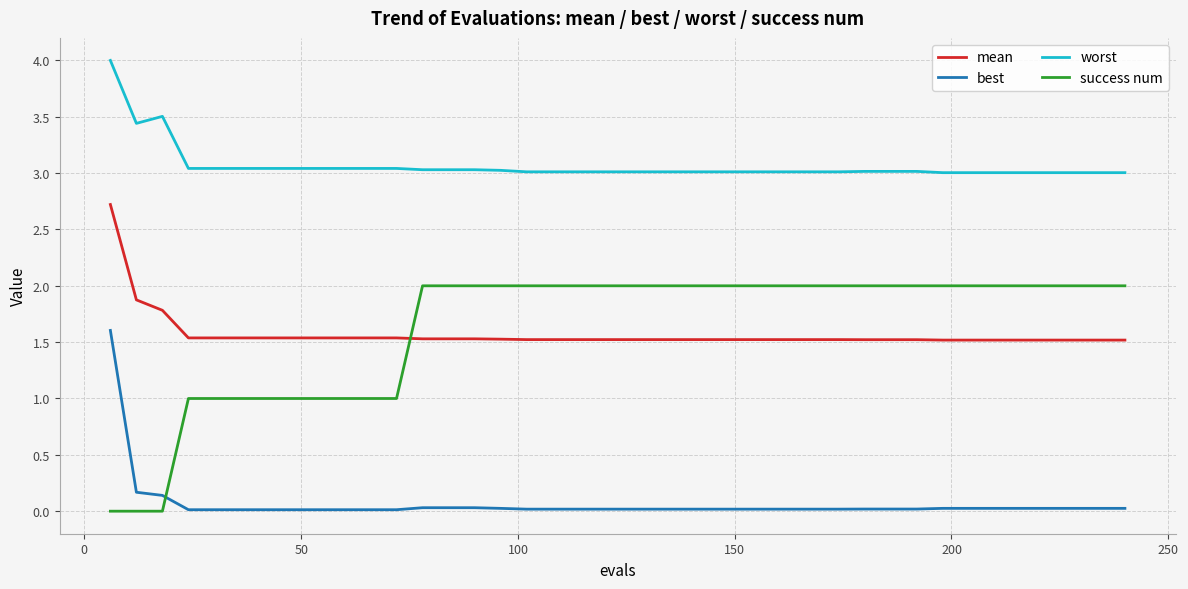

What is the difference between the second highest and second lowest values in the mean series?

0.4